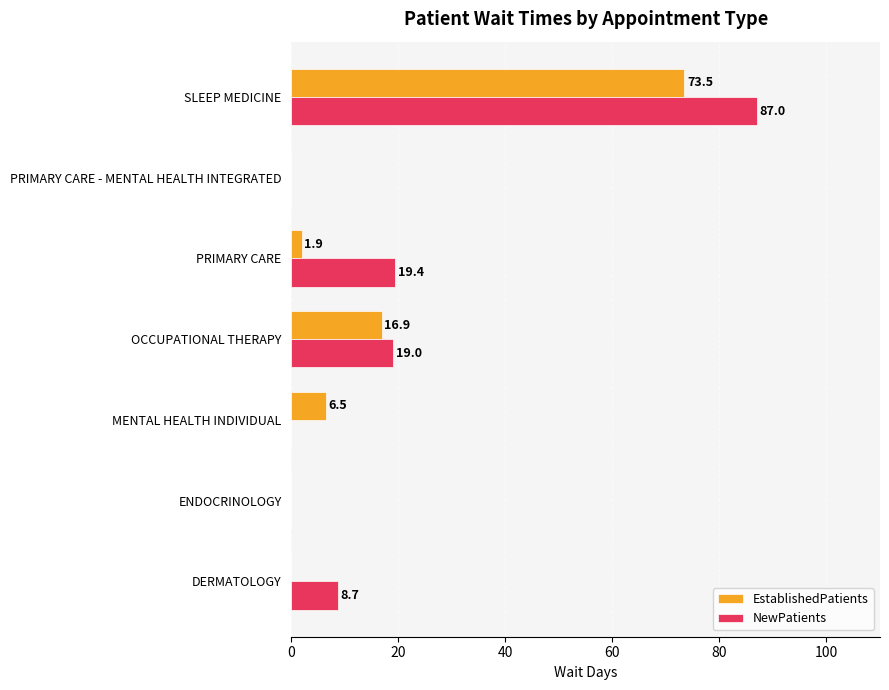

Is it true that EstablishedPatients equals 1.9 at PRIMARY CARE?

True